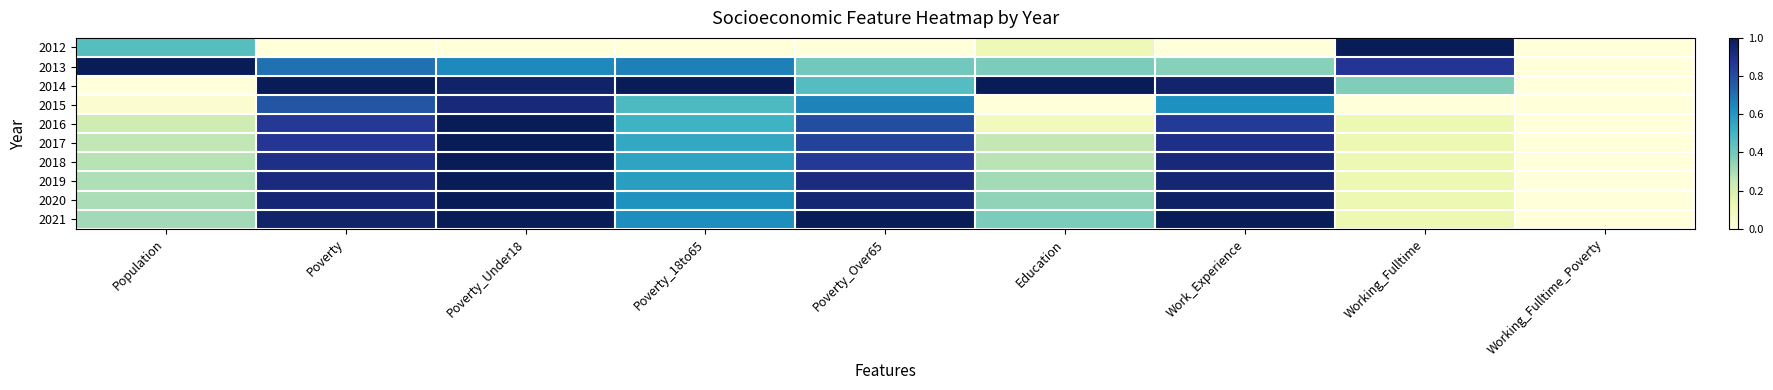

Reading left to right, what are all the values shown in this chart?

2012: Population=0.5	Poverty=0.0	Poverty_Under18=0.0	Poverty_18to65=0.0	Poverty_Over65=0.0	Education=0.1	Work_Experience=0.0	Working_Fulltime=1.0	Working_Fulltime_Poverty=0.0
2013: Population=1.0	Poverty=0.7	Poverty_Under18=0.6	Poverty_18to65=0.7	Poverty_Over65=0.4	Education=0.4	Work_Experience=0.4	Working_Fulltime=0.9	Working_Fulltime_Poverty=0.0
2014: Population=0.0	Poverty=1.0	Poverty_Under18=1.0	Poverty_18to65=1.0	Poverty_Over65=0.5	Education=1.0	Work_Experience=1.0	Working_Fulltime=0.4	Working_Fulltime_Poverty=0.0
2015: Population=0.0	Poverty=0.8	Poverty_Under18=0.9	Poverty_18to65=0.5	Poverty_Over65=0.7	Education=0.0	Work_Experience=0.6	Working_Fulltime=0.0	Working_Fulltime_Poverty=0.0
2016: Population=0.2	Poverty=0.9	Poverty_Under18=1.0	Poverty_18to65=0.5	Poverty_Over65=0.8	Education=0.1	Work_Experience=0.9	Working_Fulltime=0.1	Working_Fulltime_Poverty=0.0
2017: Population=0.3	Poverty=0.9	Poverty_Under18=1.0	Poverty_18to65=0.5	Poverty_Over65=0.8	Education=0.3	Work_Experience=0.9	Working_Fulltime=0.1	Working_Fulltime_Poverty=0.0
2018: Population=0.3	Poverty=0.9	Poverty_Under18=1.0	Poverty_18to65=0.6	Poverty_Over65=0.9	Education=0.3	Work_Experience=0.9	Working_Fulltime=0.1	Working_Fulltime_Poverty=0.0
2019: Population=0.3	Poverty=0.9	Poverty_Under18=1.0	Poverty_18to65=0.6	Poverty_Over65=0.9	Education=0.3	Work_Experience=0.9	Working_Fulltime=0.1	Working_Fulltime_Poverty=0.0
2020: Population=0.3	Poverty=0.9	Poverty_Under18=1.0	Poverty_18to65=0.6	Poverty_Over65=0.9	Education=0.3	Work_Experience=1.0	Working_Fulltime=0.1	Working_Fulltime_Poverty=0.0
2021: Population=0.3	Poverty=1.0	Poverty_Under18=1.0	Poverty_18to65=0.6	Poverty_Over65=1.0	Education=0.4	Work_Experience=1.0	Working_Fulltime=0.1	Working_Fulltime_Poverty=0.0